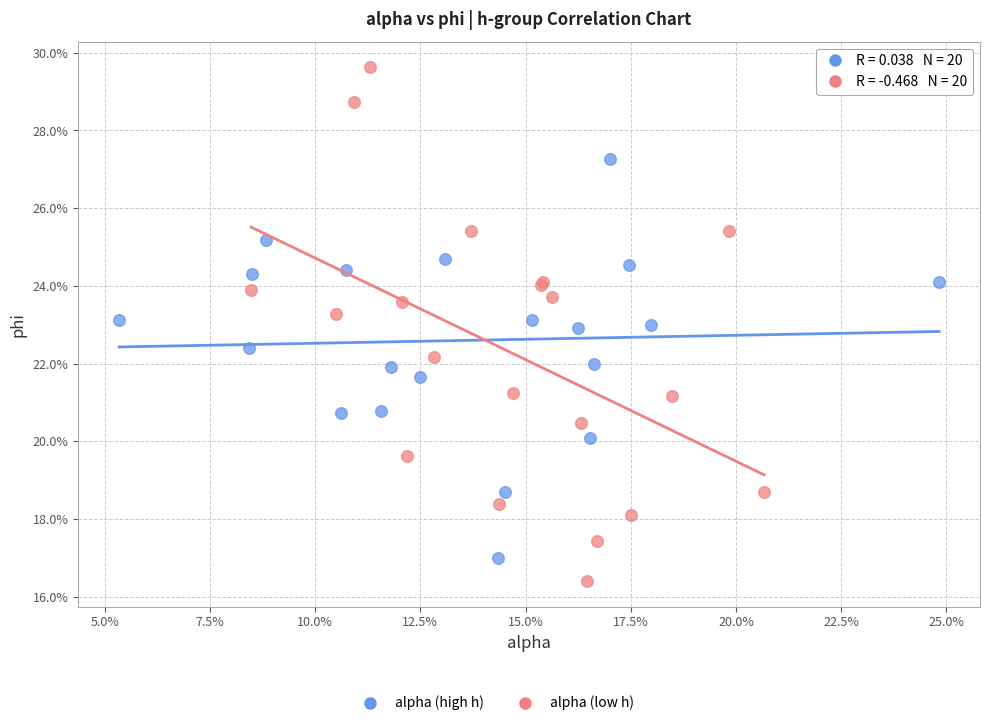

Which series contains the highest Y value?

alpha (low h)